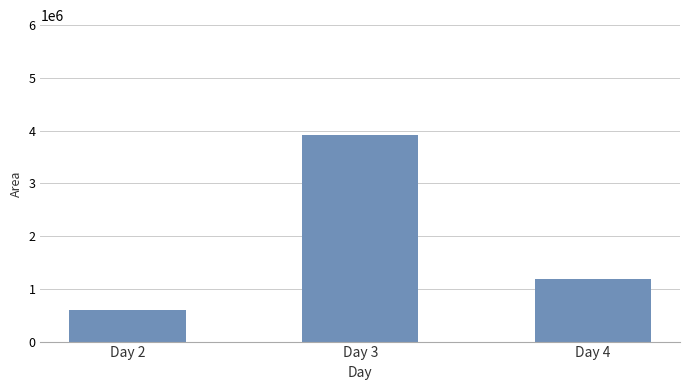

Reading left to right, what are all the values shown in this chart?

Day 2=604453.1	Day 3=3924765.6	Day 4=1194000.0